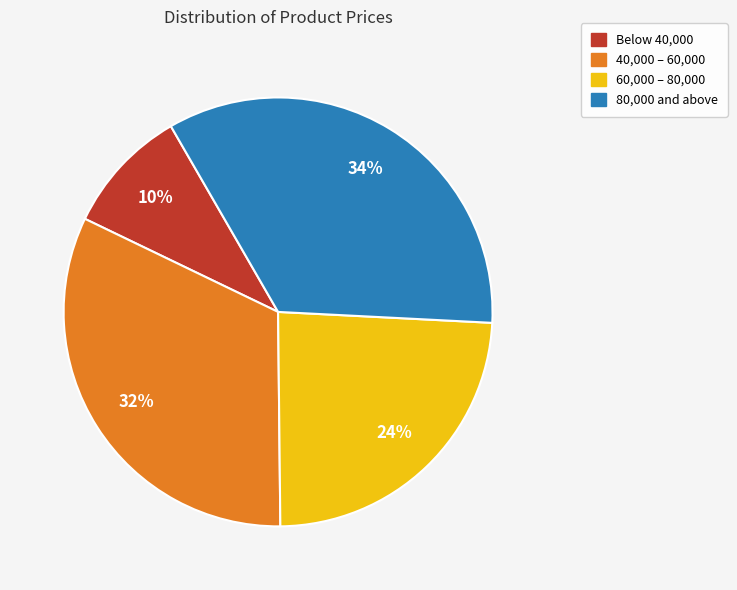

To the nearest percent, what is the average slice percentage?

25%